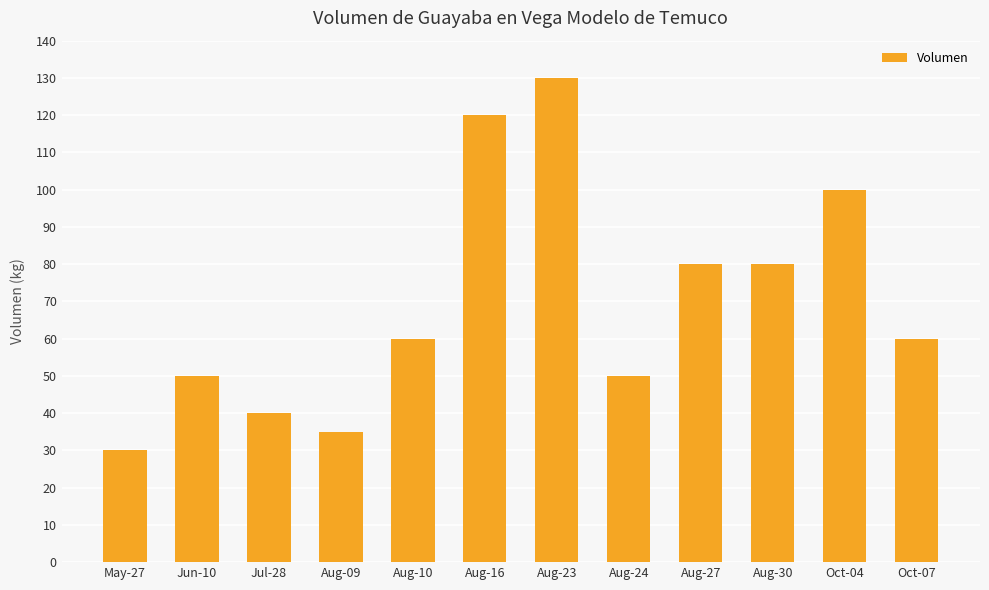

Approximately how many times larger is the value at Aug-23 compared to Oct-04?

1.3